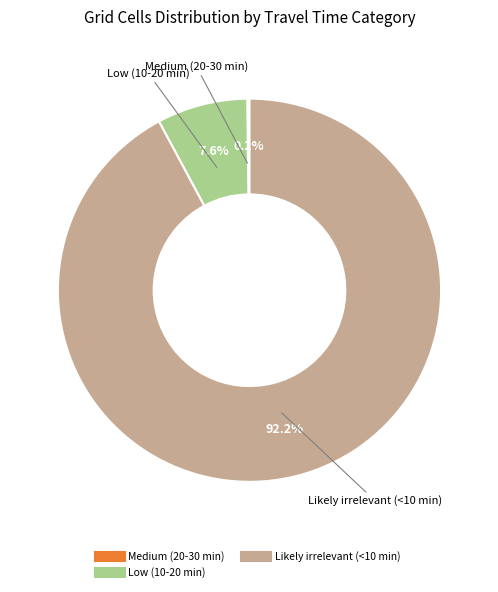

Is there any slice that represents more than half of the pie?

Yes